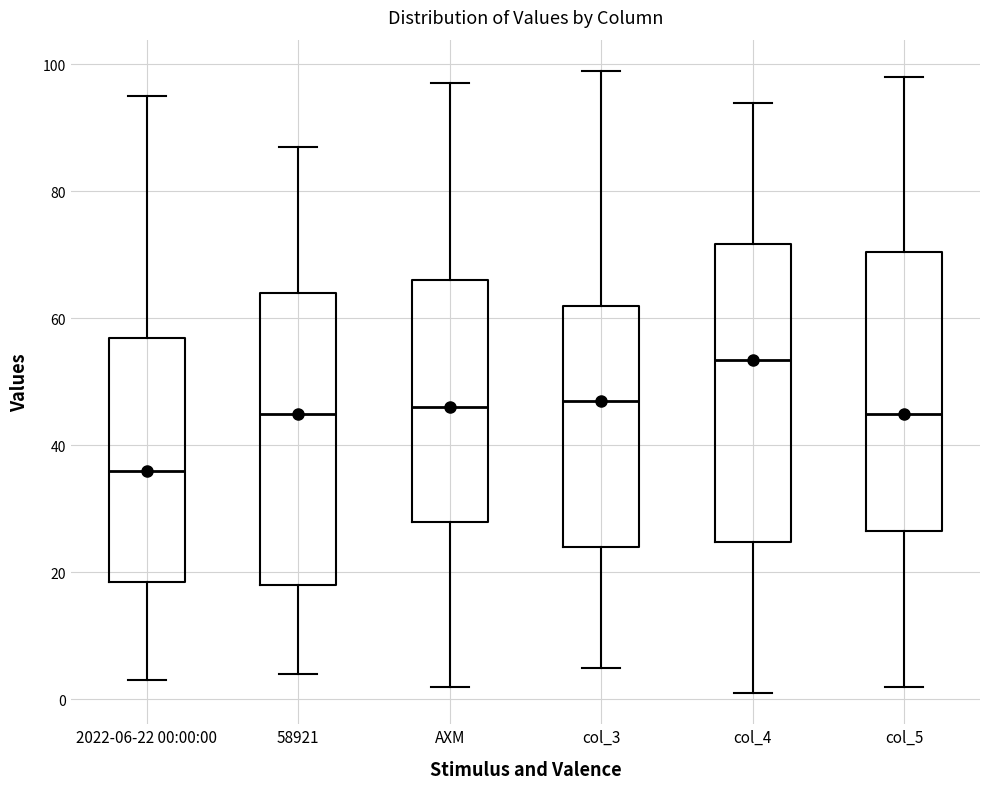

Which box has the lowest median line?

2022-06-22 00:00:00